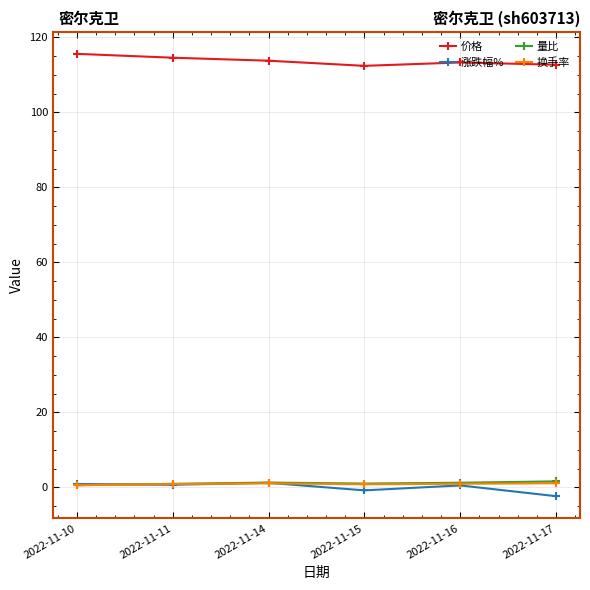

What is the value of the 价格 point at the 1st from the left?

115.6